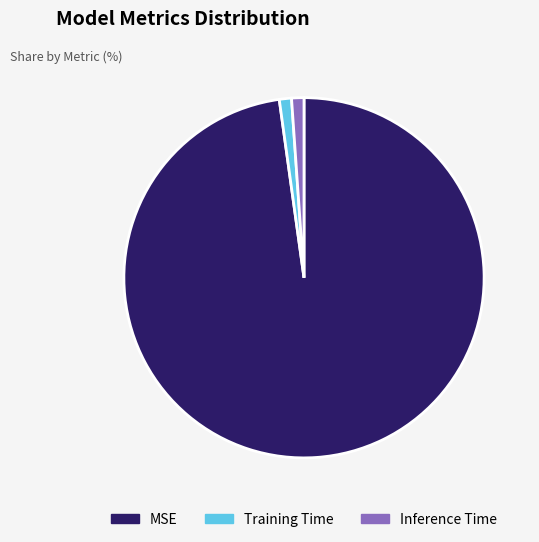

Which category has the biggest portion of the pie?

MSE